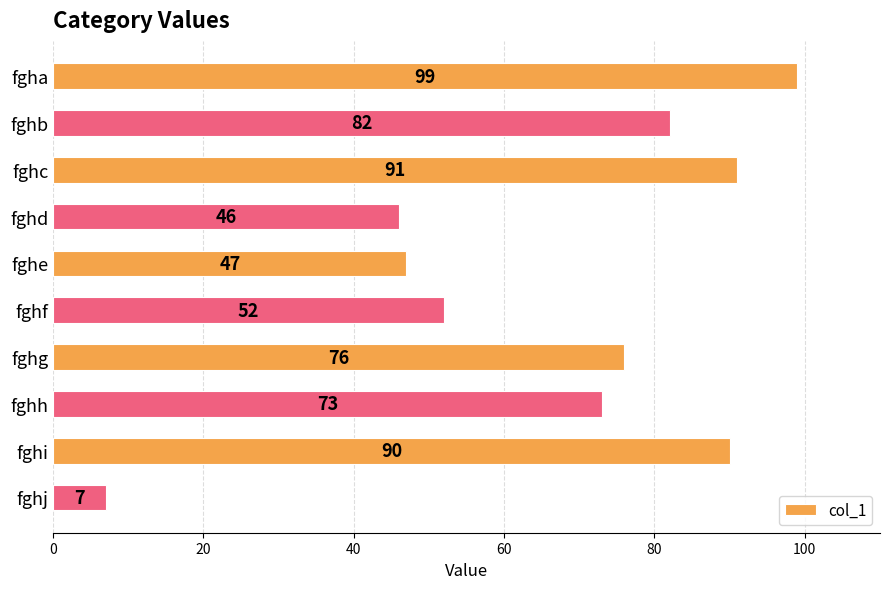

What is the value of the 3rd bar from the top?

91